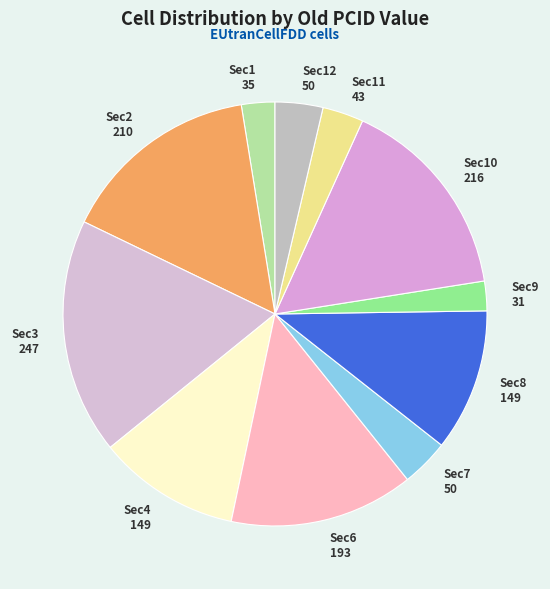

Which slice is the largest?

Sec3